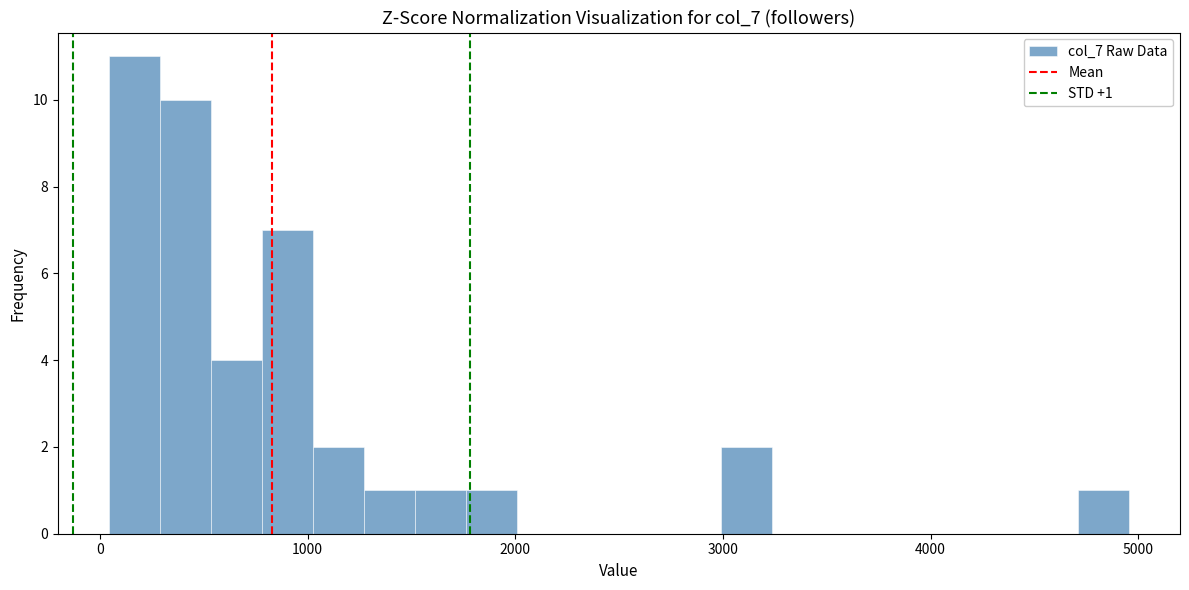

Read against the x-axis, roughly where is the centre of the tallest bar?

200